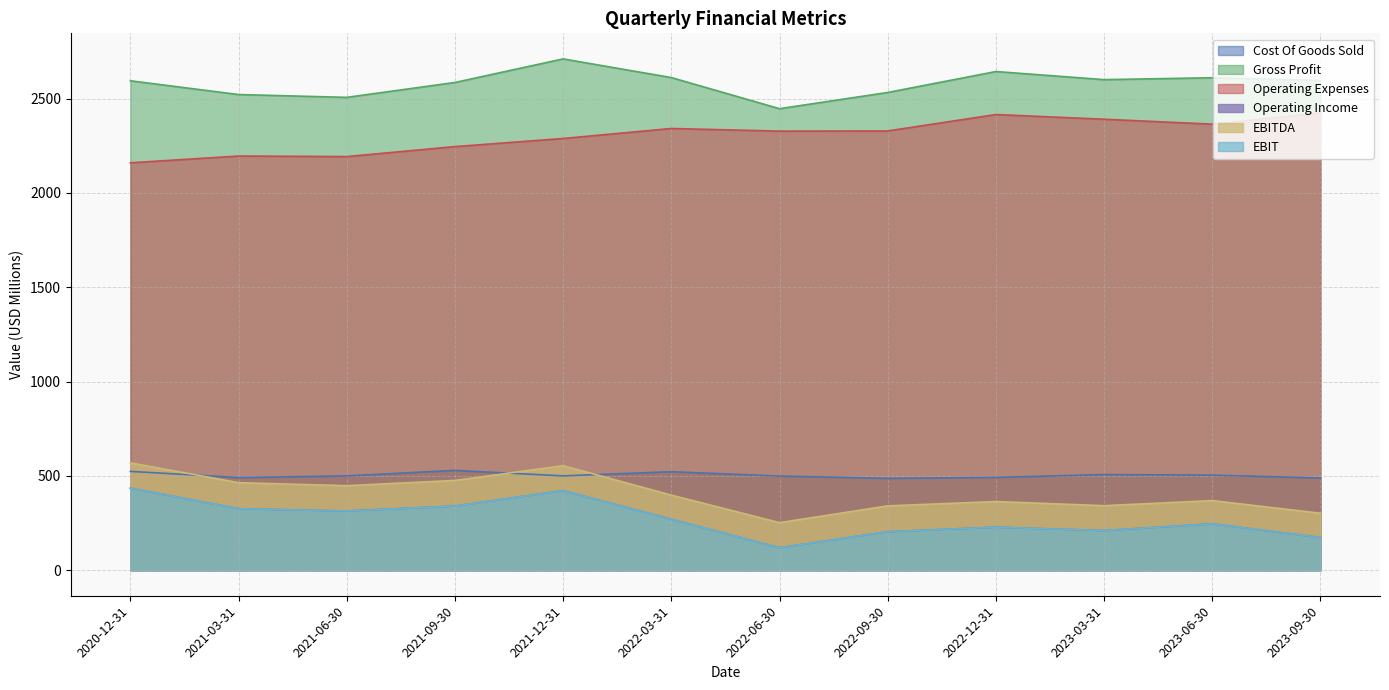

At which category does EBIT reach its first local peak?

2021-12-31